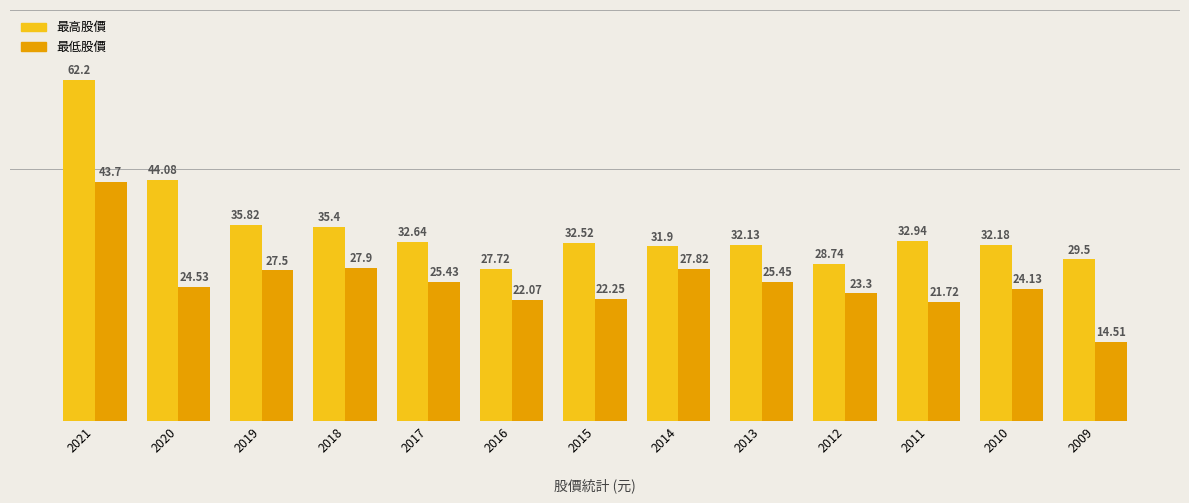

What is the lowest value of the 最高股價 series?

27.7